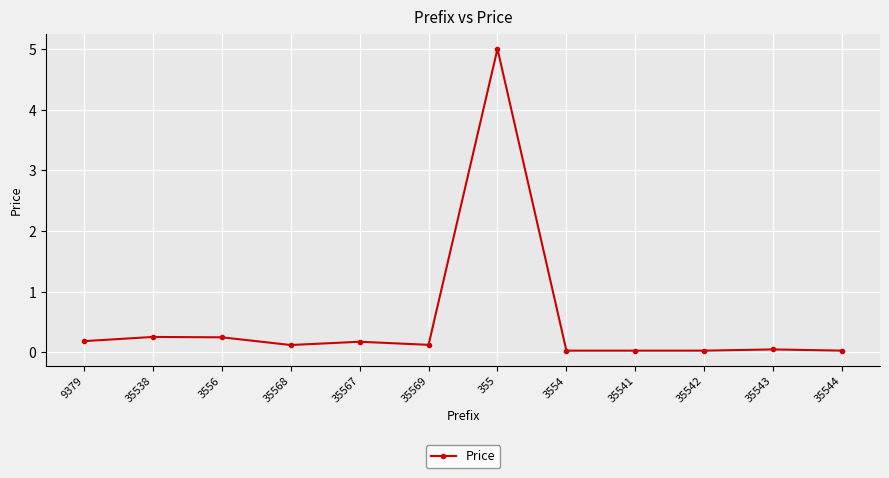

True or false: there are more than 1 points higher than both neighbors.

True